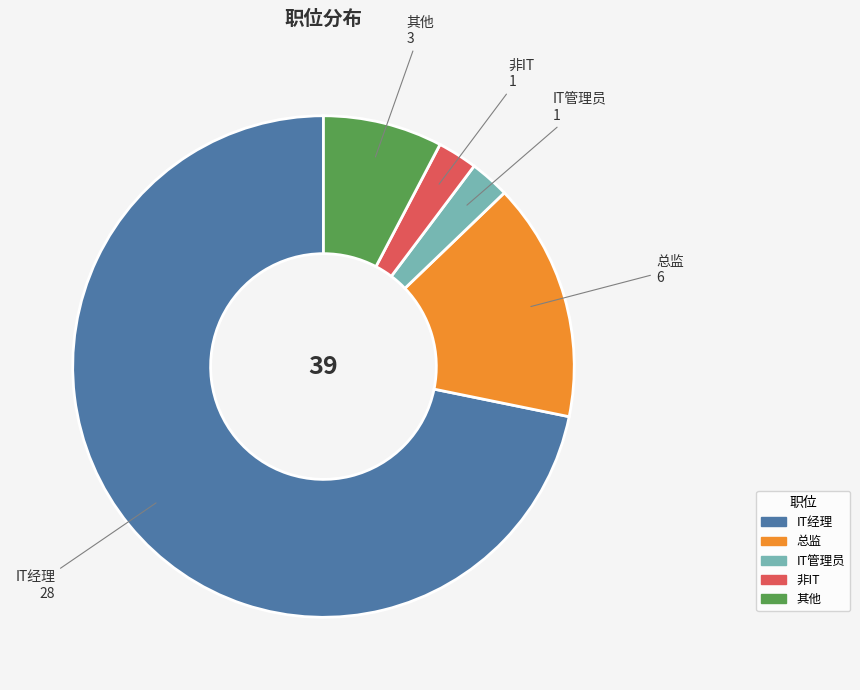

Does IT经理 account for over 50% of the chart?

Yes